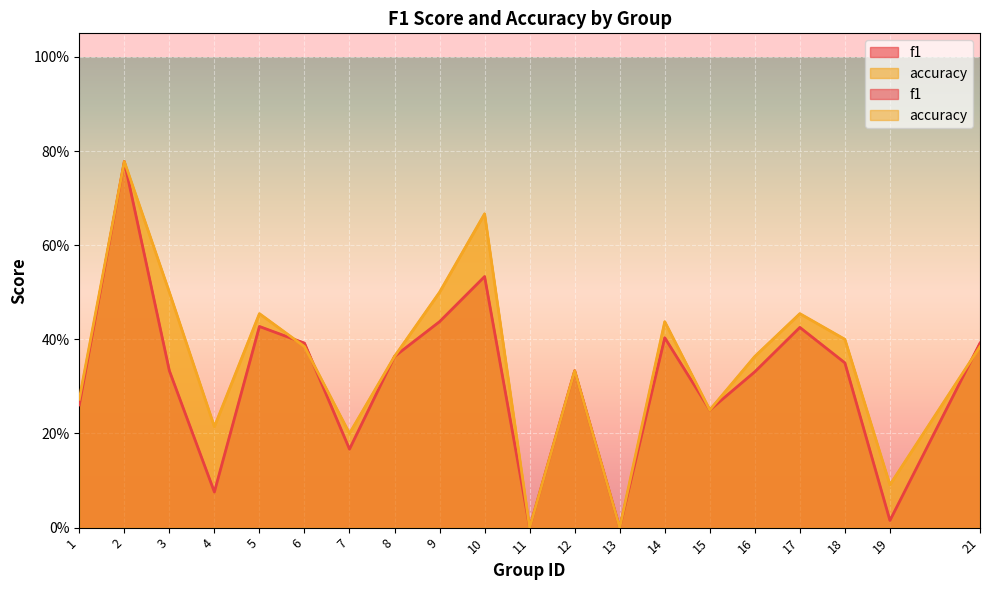

Which series has the largest range (max minus min)?

f1